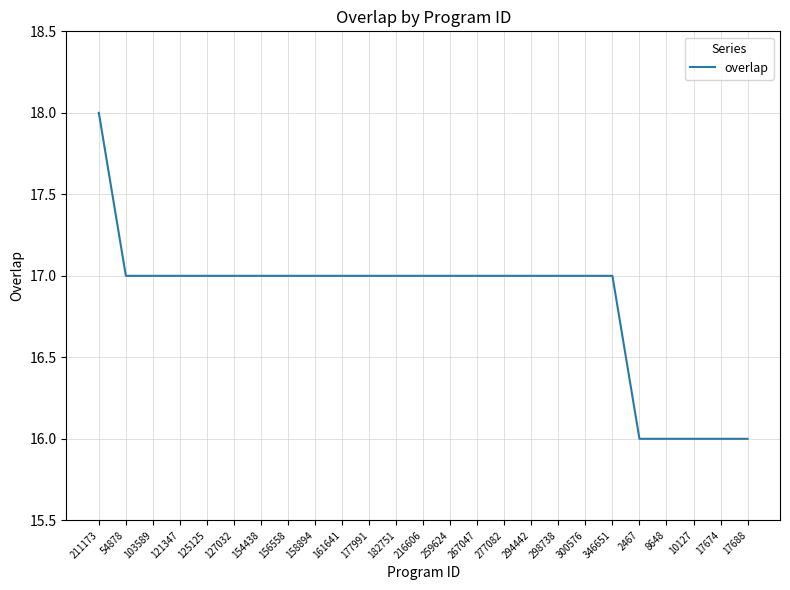

What is the difference between the values at 17688 and 161641?

1